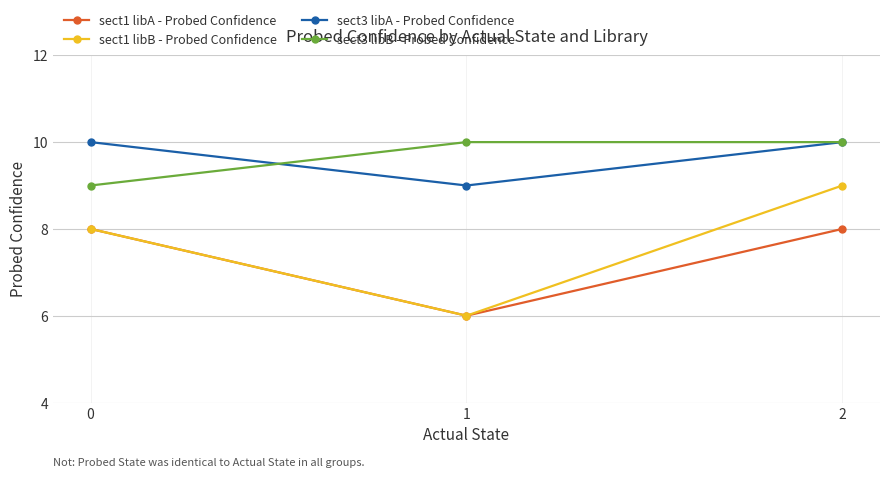

What is the approximate value of sect3 libB - Probed Confidence at 1?

10